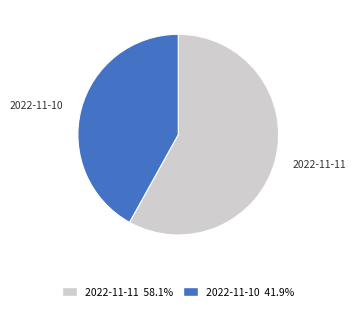

Approximately how many times larger is the value at 2022-11-10 compared to 2022-11-11?

0.7